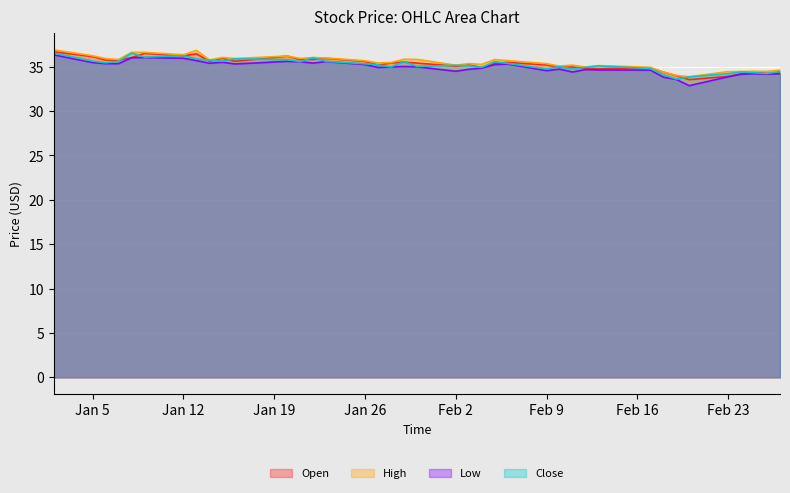

What is the spread (max minus min) of values at 2015-02-04?

0.4